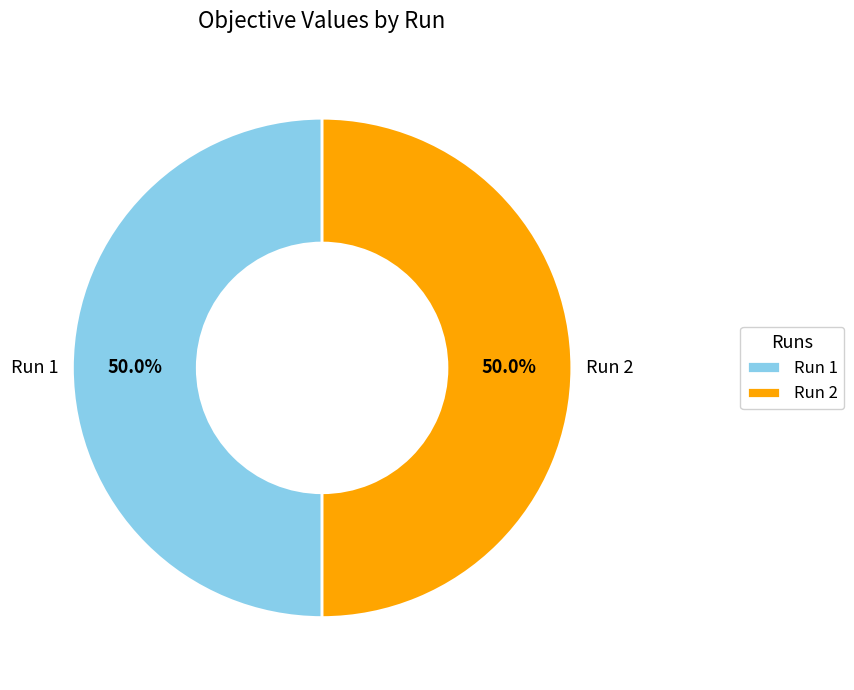

What is the total percentage of Run 2 and Run 1?

100.0%